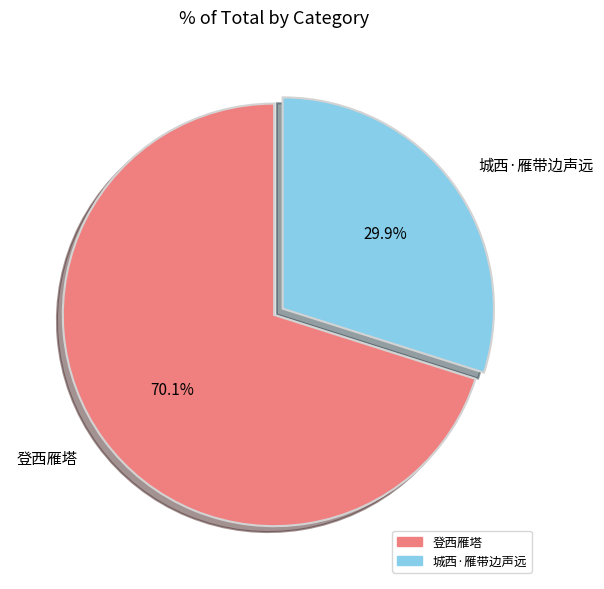

Count the number of slices in the pie.

2